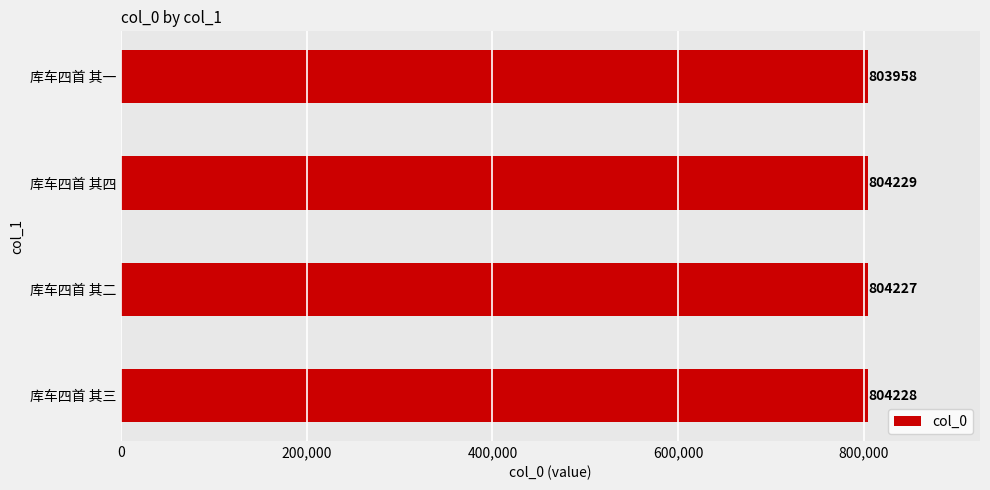

What value does the data have at 库车四首 其一, to the nearest 5?

803960